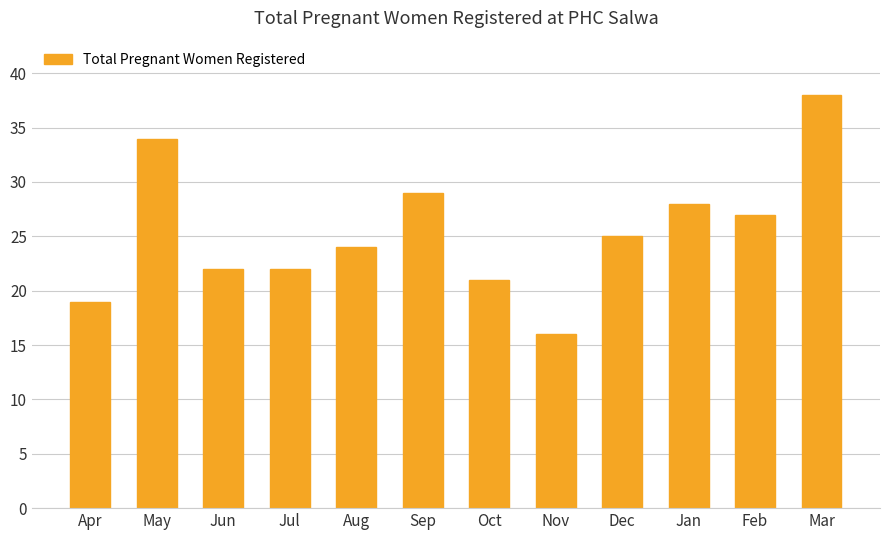

What is the change in value from Sep to Oct?

-8